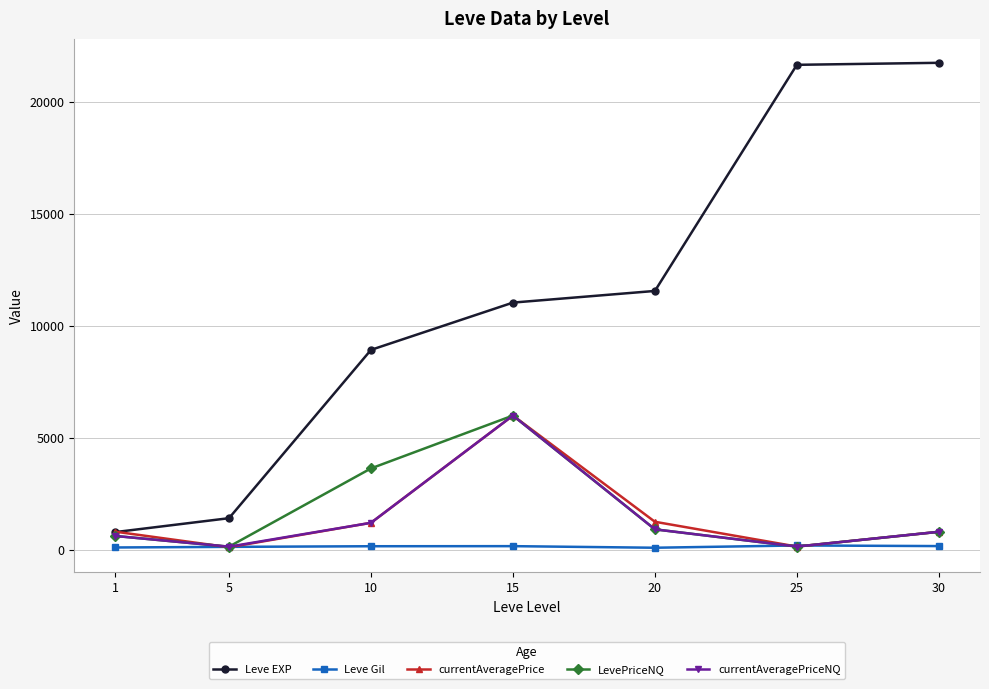

The value of Leve EXP at 20 is 11560.0. True or false?

True